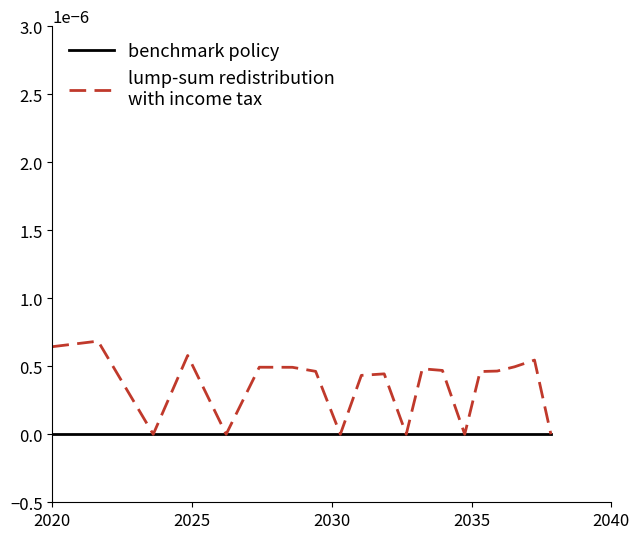

How many distinct data groups are displayed?

2